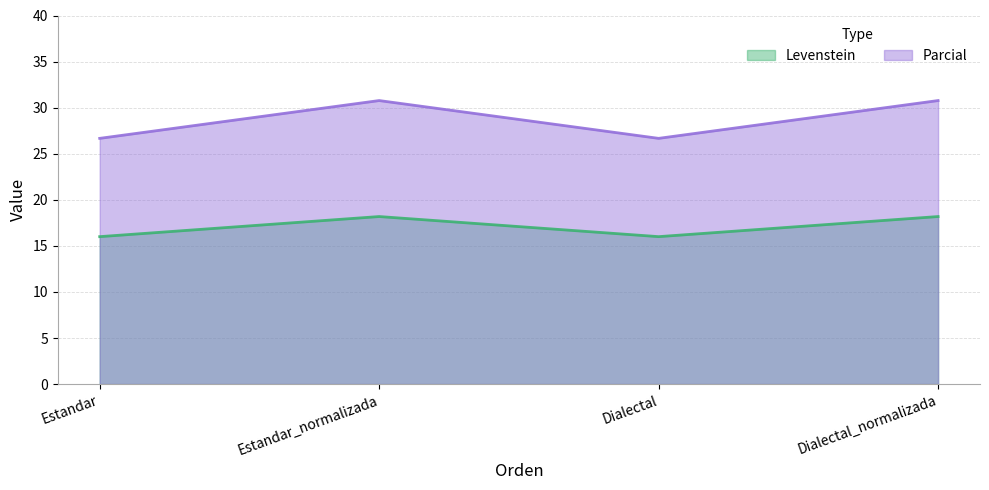

In Levenstein, how many points are higher than both neighbors (excluding endpoints)?

1